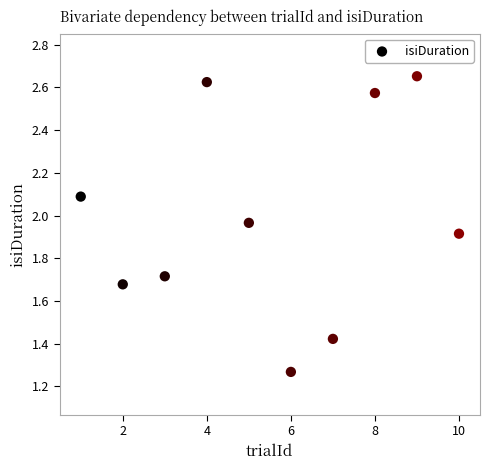

What is the average X value?

5.5